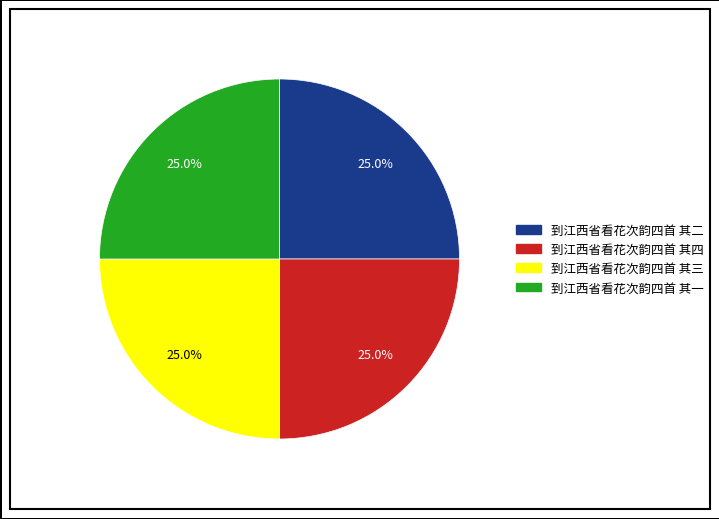

True or false: 到江西省看花次韵四首 其二 accounts for 13% of the total.

False